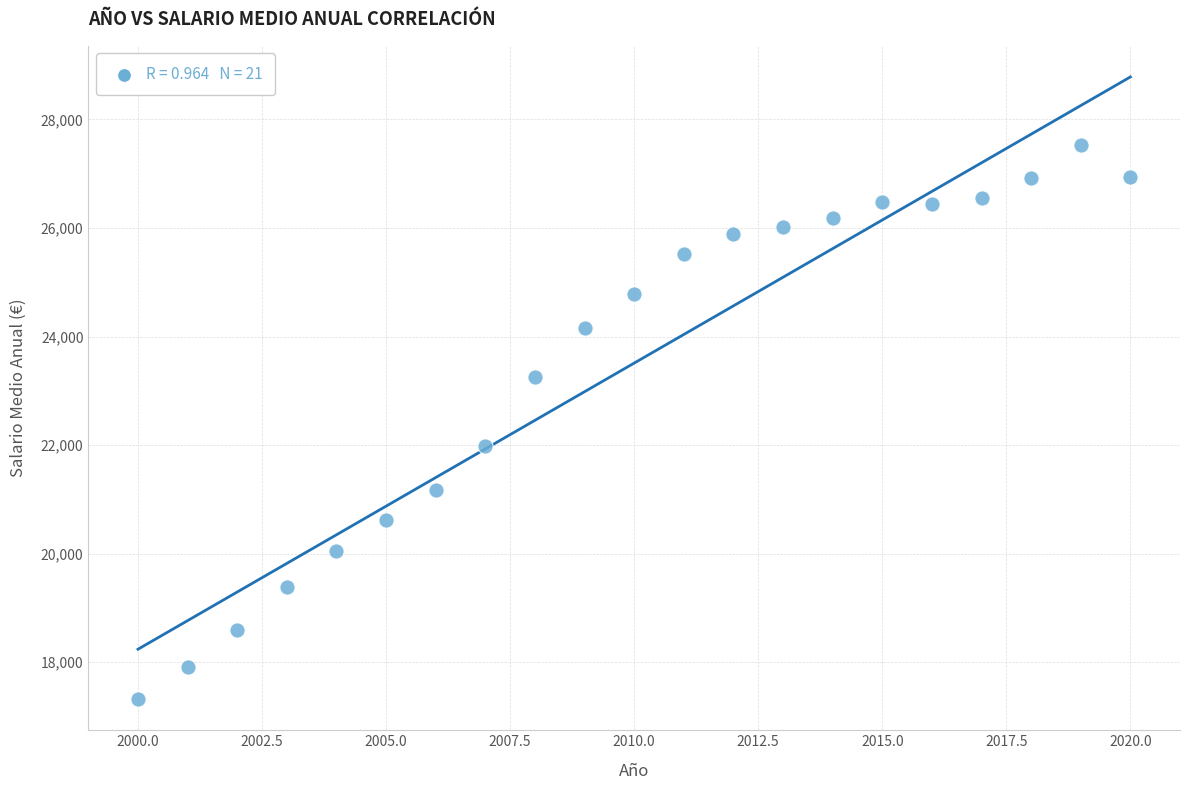

What is the range of Y values (max minus min)?

10218